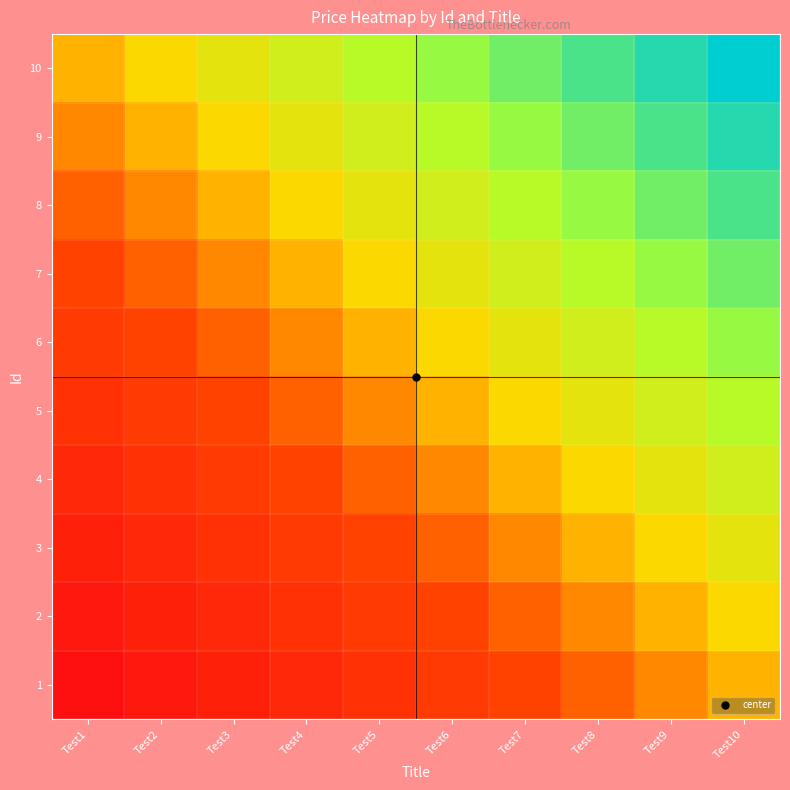

Which series has the largest total across all categories?

10